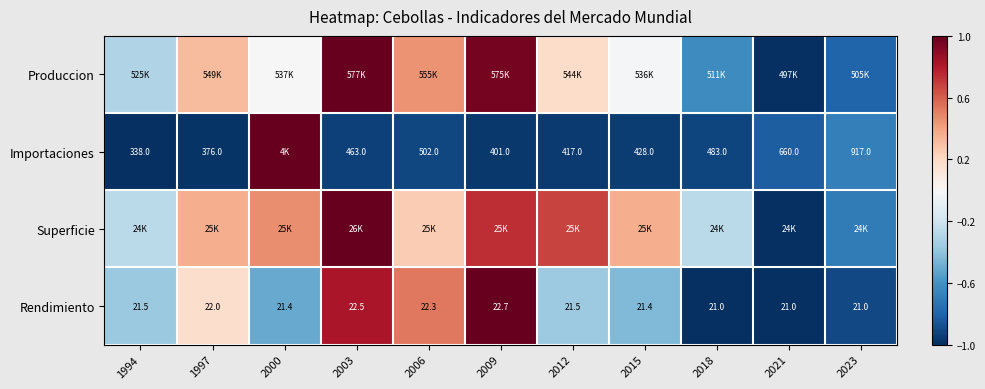

Where is Importaciones nearest to the value 0?

2023